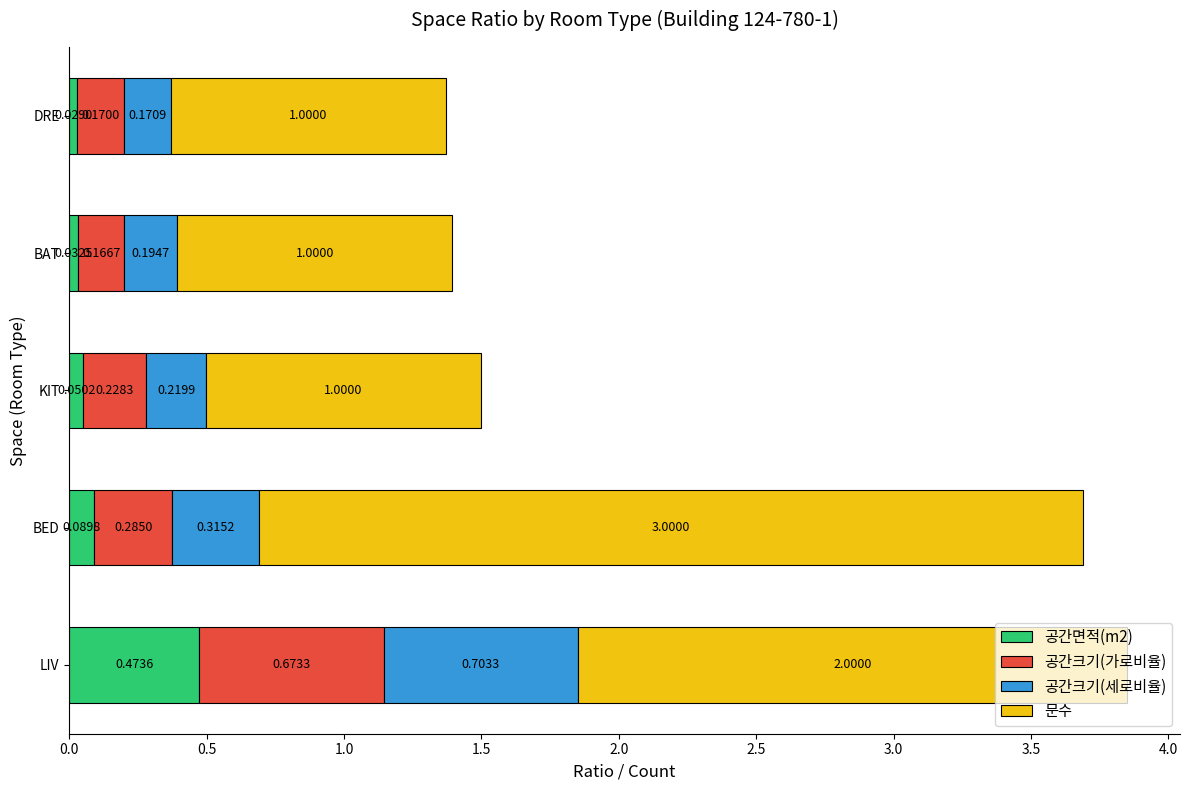

Which category has the lowest value in the 공간면적(m2) series?

DRE